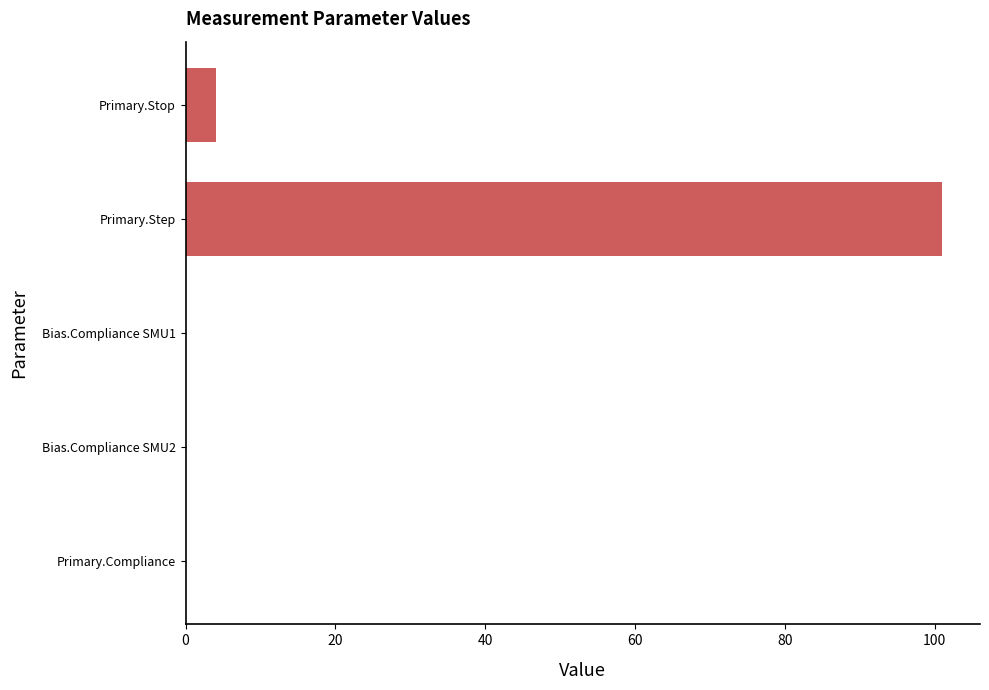

Are the bars horizontal?

Yes